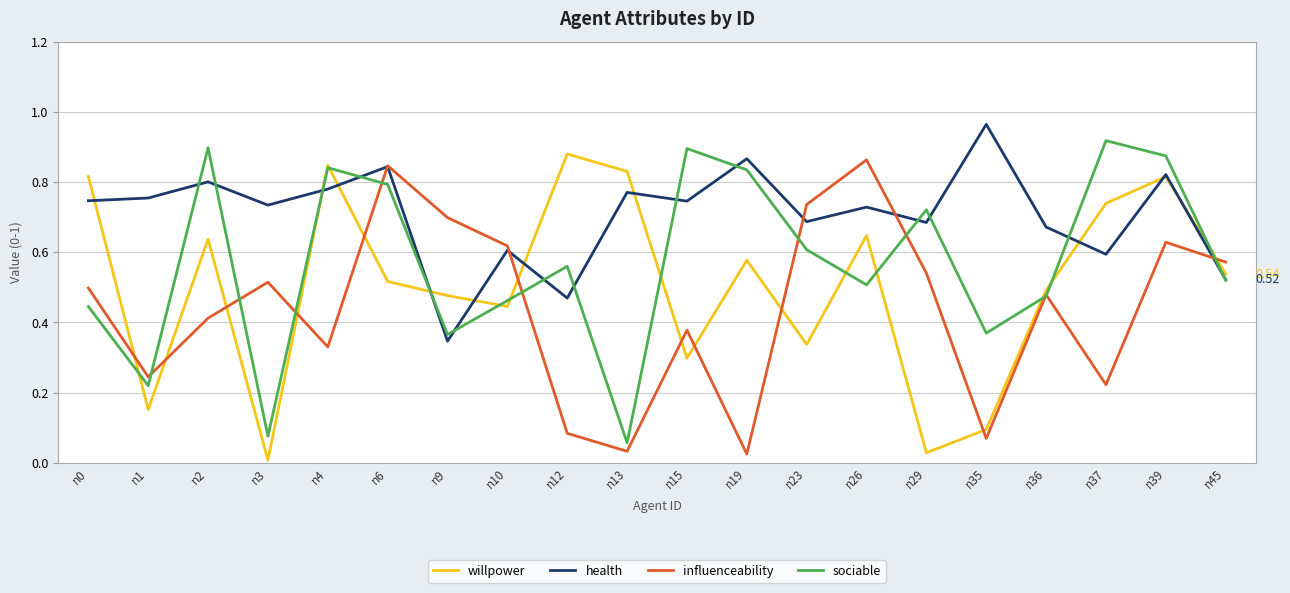

After their last crossing, which series has the higher values: influenceability or willpower?

influenceability